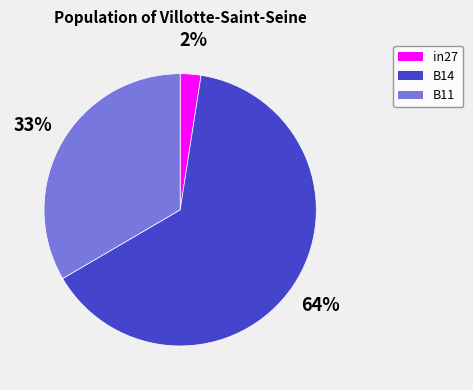

Combined, do in27 and B11 account for over 50%?

No